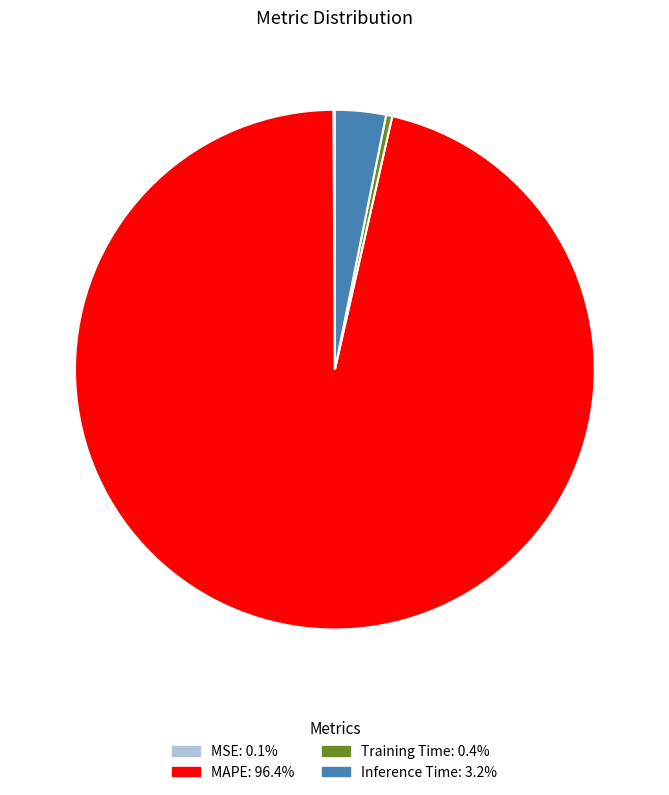

Which category accounts for the majority?

MAPE